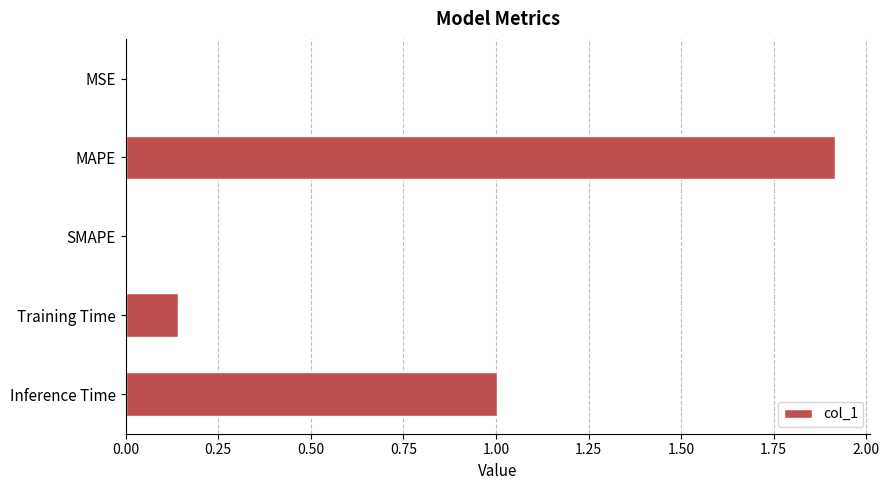

What is the greatest value displayed?

1.9